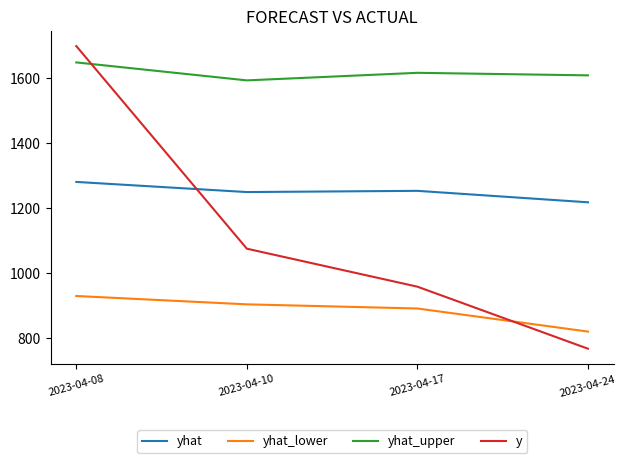

What is the difference between the y values at 2023-04-17 and 2023-04-24?

191.0